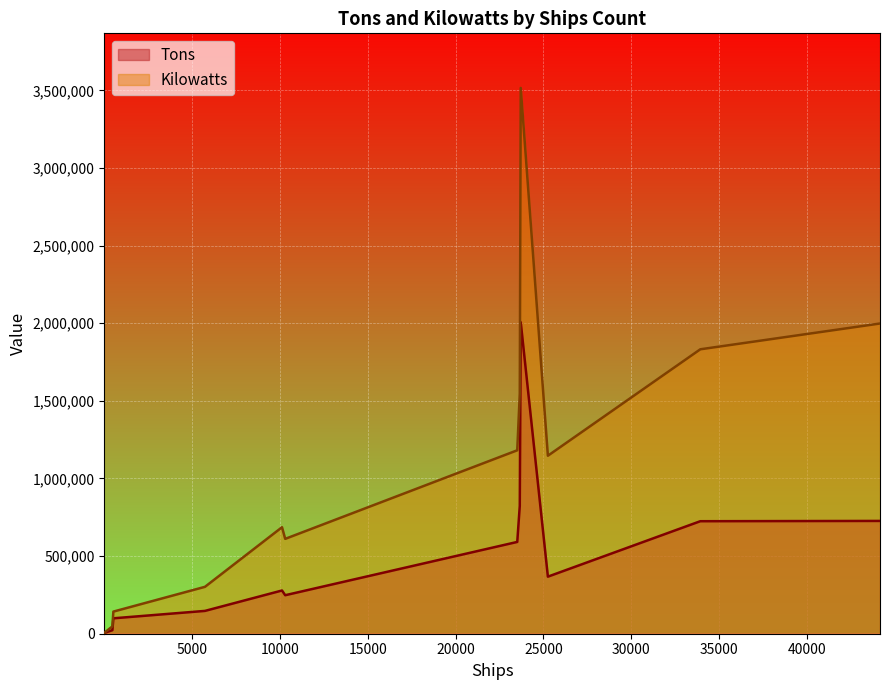

How many lines are shown in the chart?

2